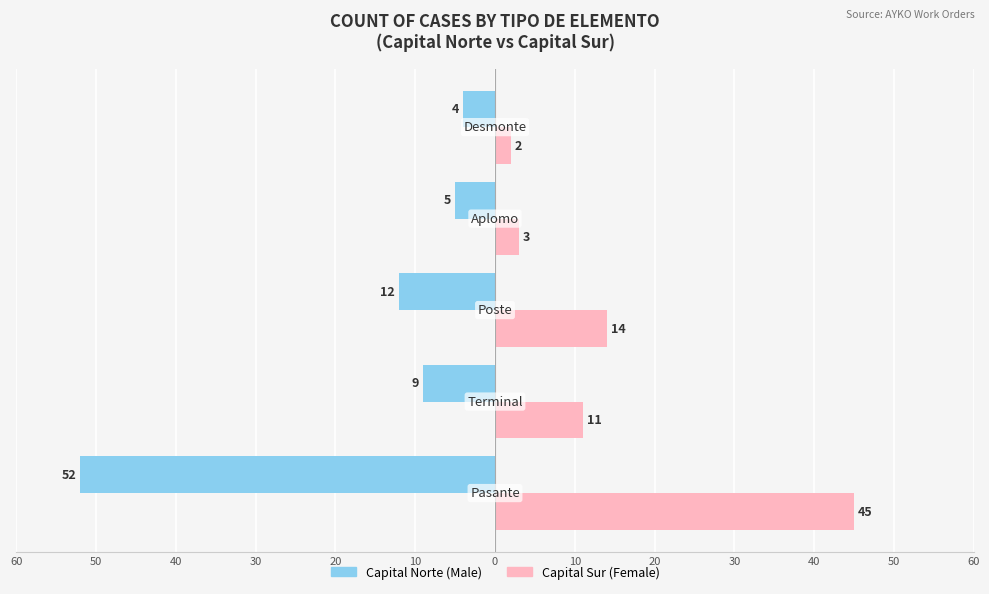

Are the bars grouped side by side (vs. stacked)?

Yes